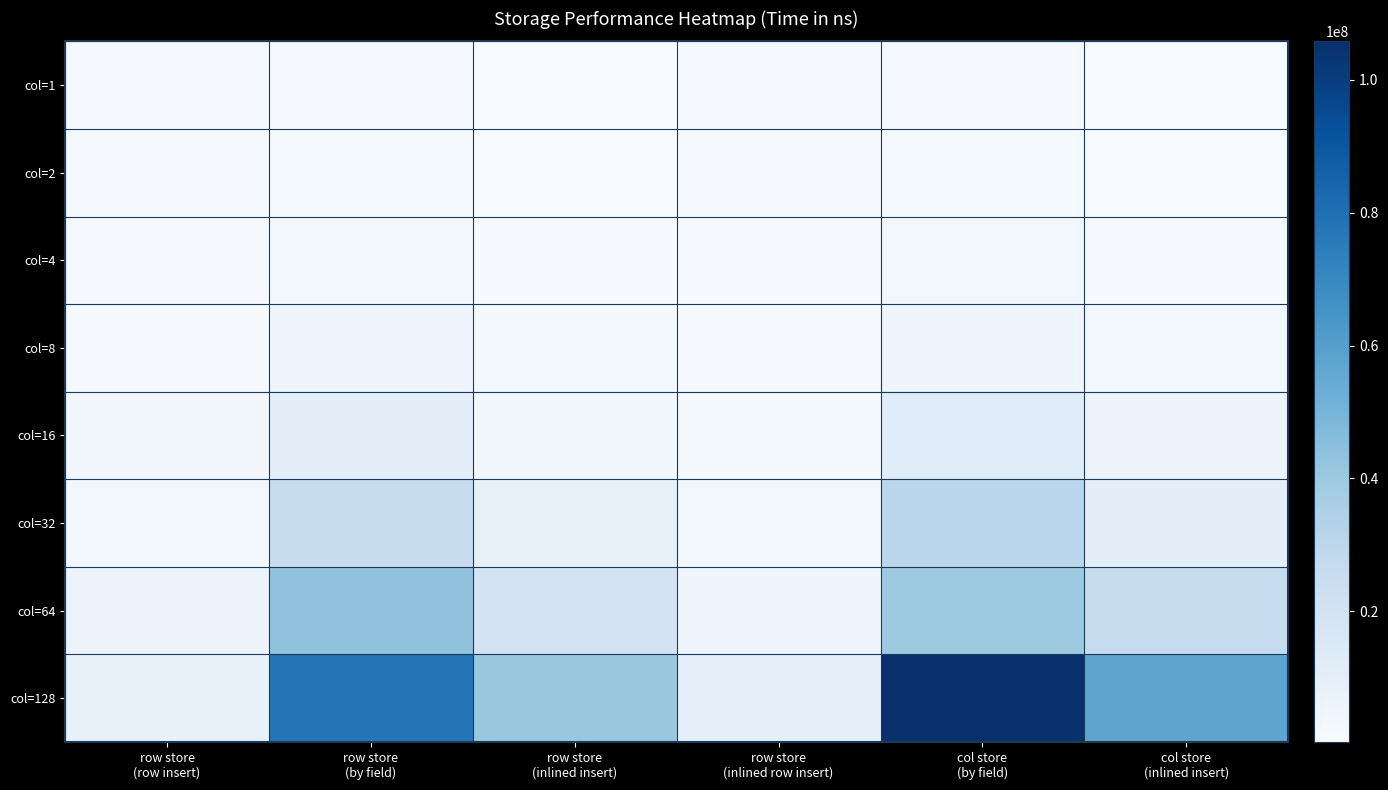

What is the total value across all series at row store
(inlined row insert)?

23165060